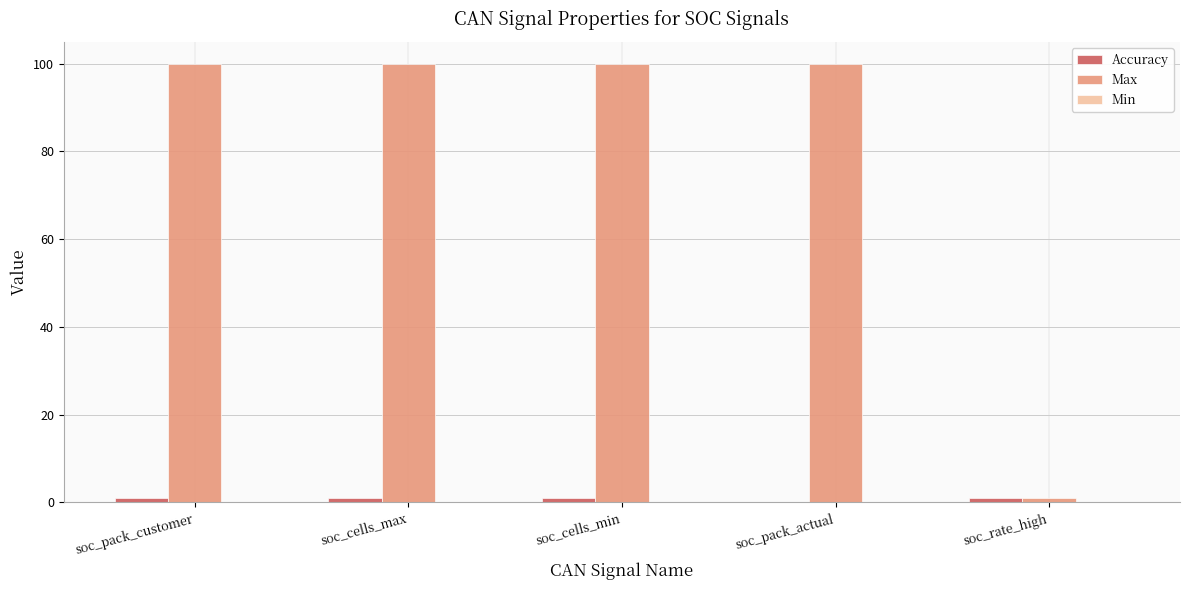

What is the greatest value displayed?

100.0